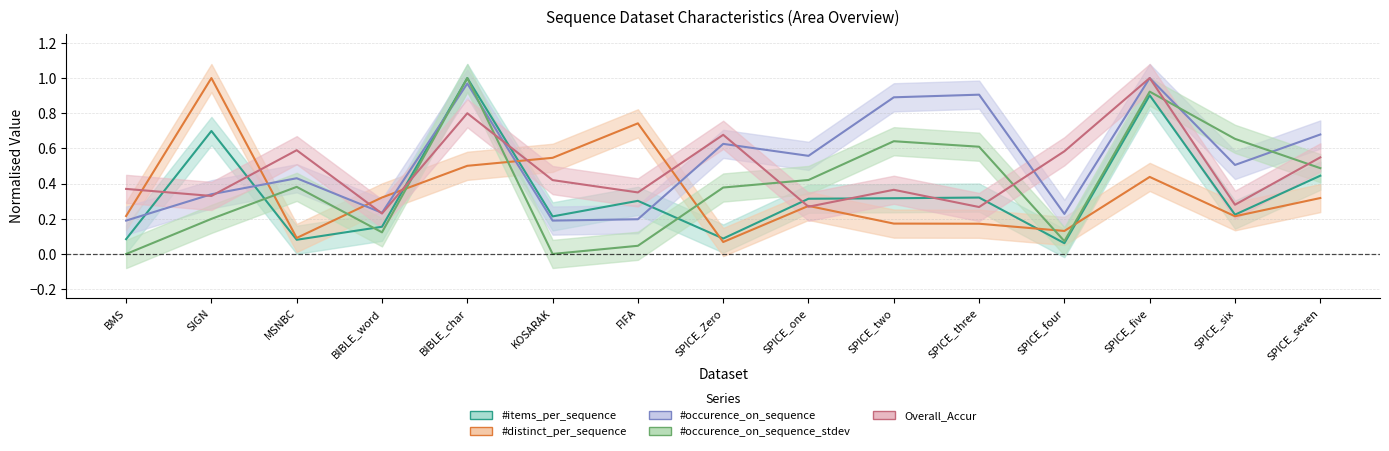

What is the difference between the highest and lowest values at SPICE_seven?

0.4